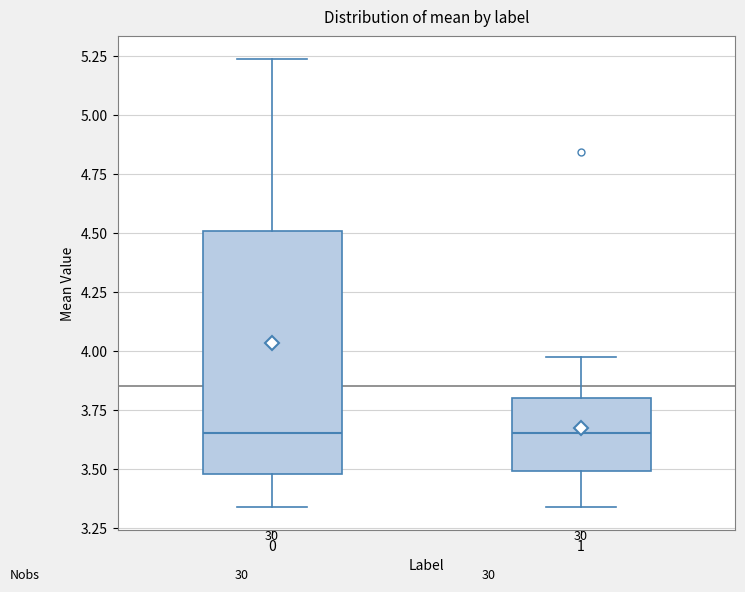

Where does the median line of the box at x = 0 sit on the y-axis? The values are not printed on the chart, so give them approximately, as read against the axis.

3.65